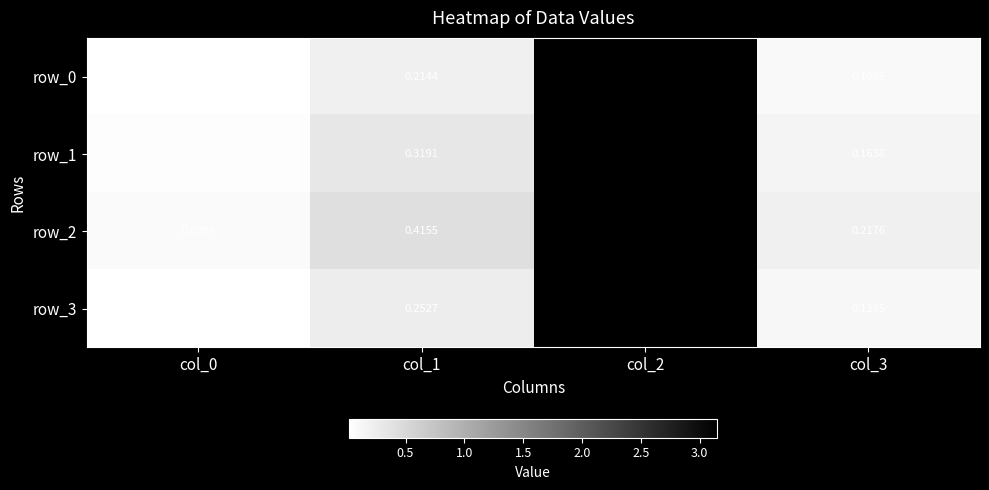

What is the sum of the row_1 values at col_2 and col_3?

3.3